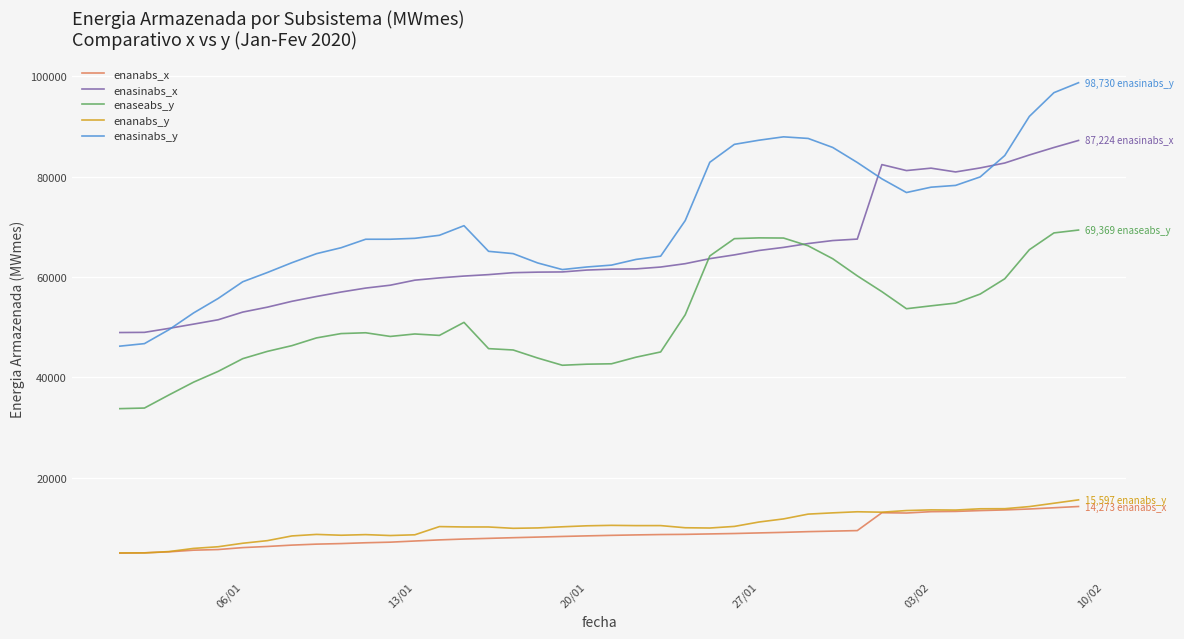

What is the average value of the enanabs_y series?

10364.7